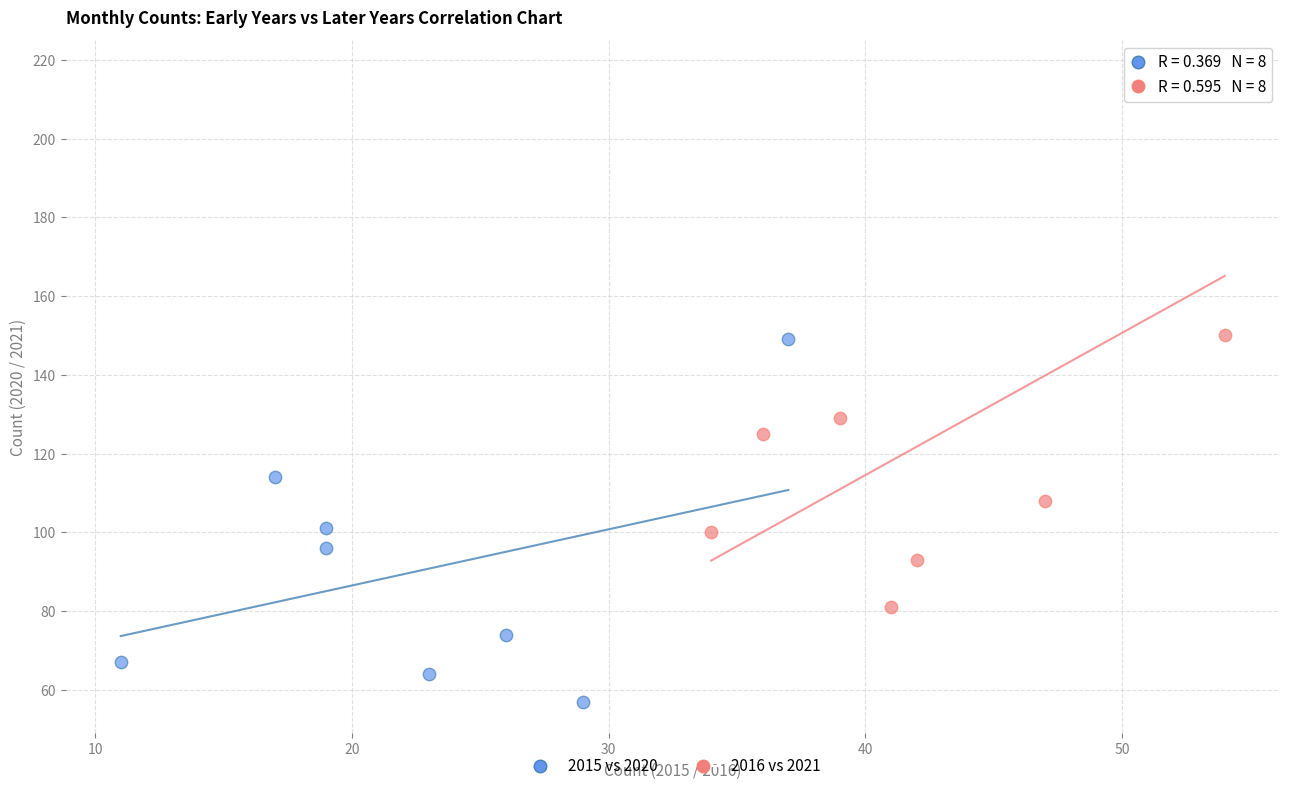

What are all the series names shown in the legend?

2015 vs 2020, 2016 vs 2021